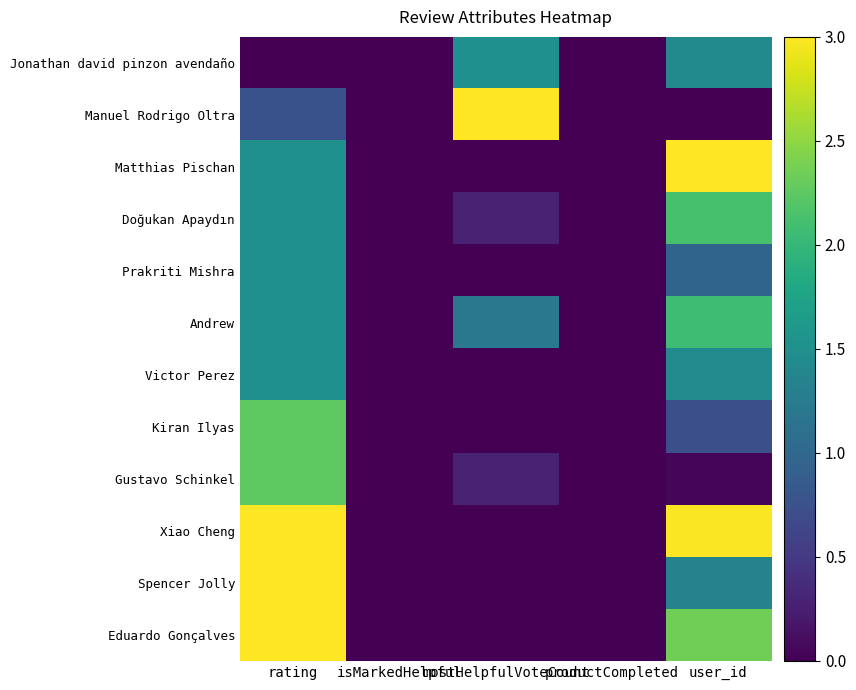

At which category does the chart reach its minimum across all series?

rating